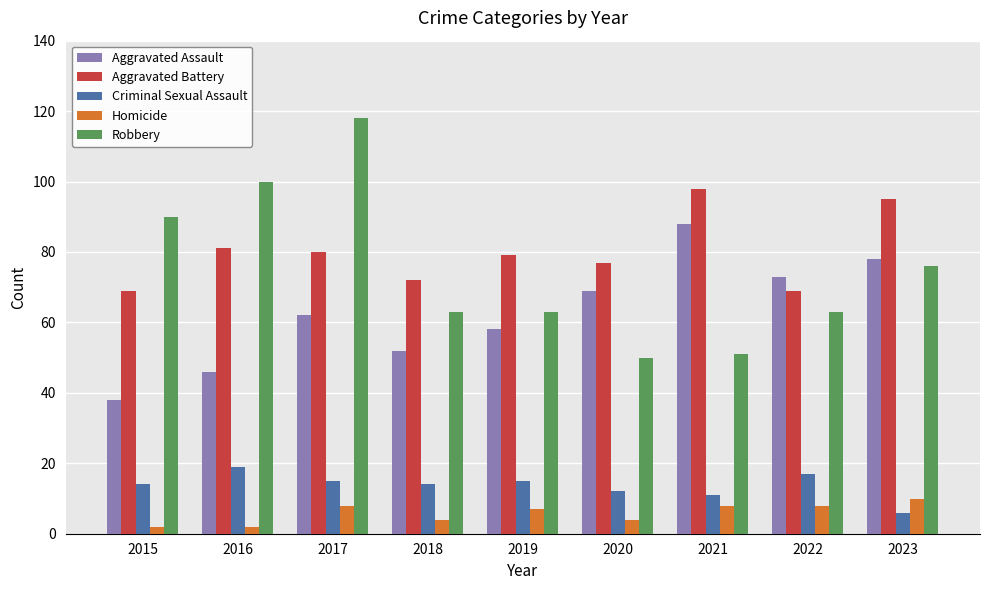

What is the average value of the Homicide series?

6